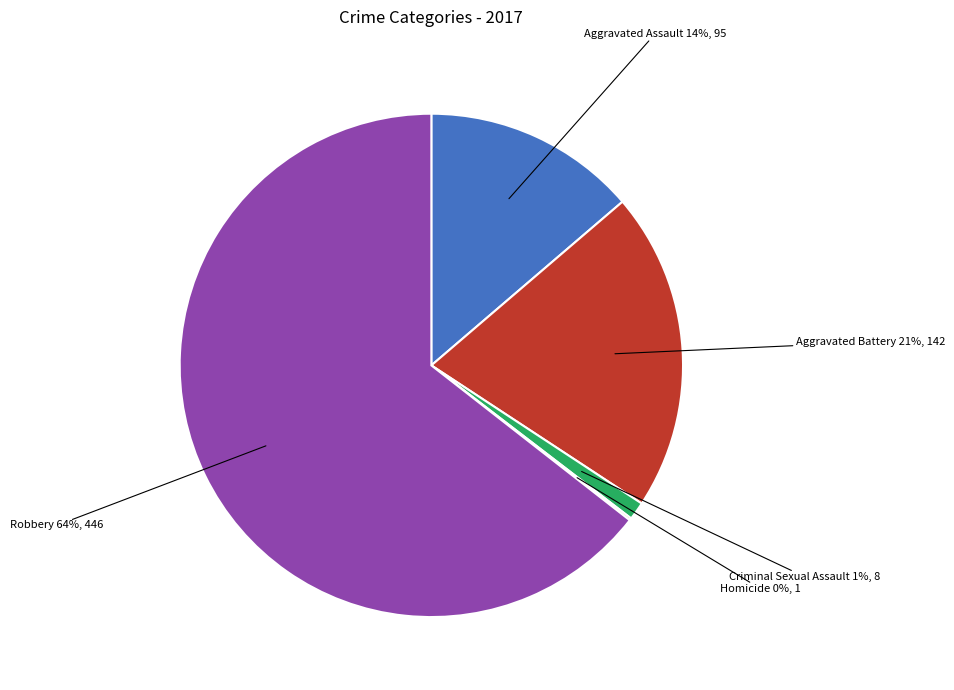

To the nearest percent, what is the difference between the largest and smallest slice percentages?

64%